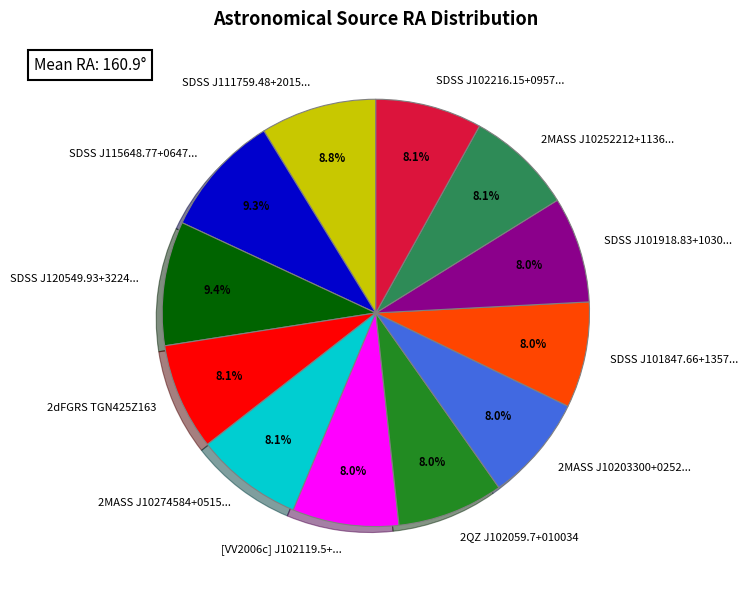

How much of the chart is everything except 2dFGRS TGN425Z163?

91.9%